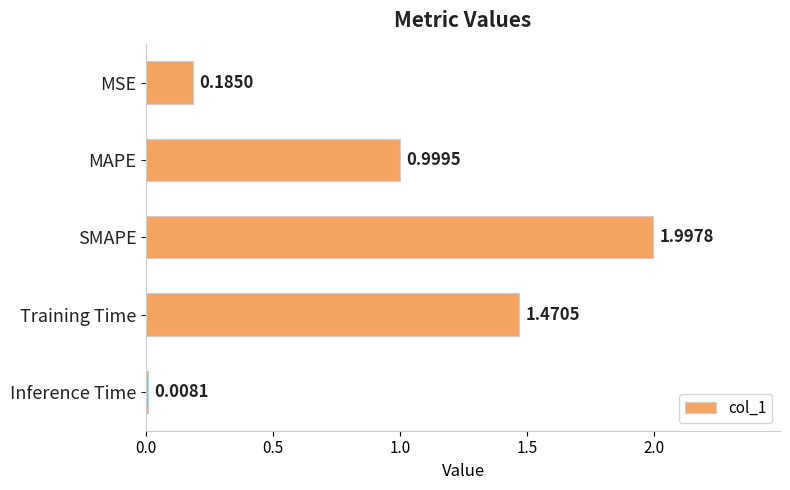

Rank the categories by value from lowest to highest.

Inference Time, MSE, MAPE, Training Time, SMAPE